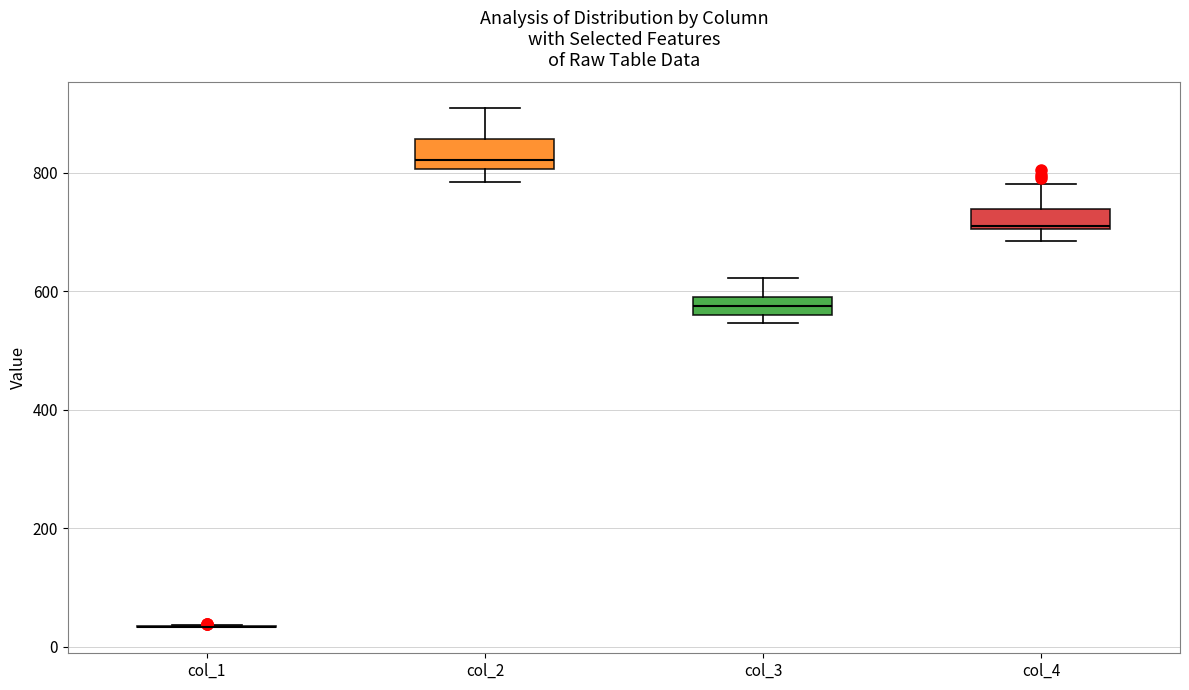

Reading left to right, read every box against the y-axis: the position of its median line, the range the box covers, and the ends of its whiskers. The values are not printed on the chart, so give them approximately, as read against the axis.

col_1: box collapsed to a line at 40, whiskers 40 to 40
col_2: median 820, box 800 to 860, whiskers 780 to 900
col_3: median 580 (inside the box), box 560 to 580, whiskers 540 to 620
col_4: median 720, box 700 to 740, whiskers 680 to 780